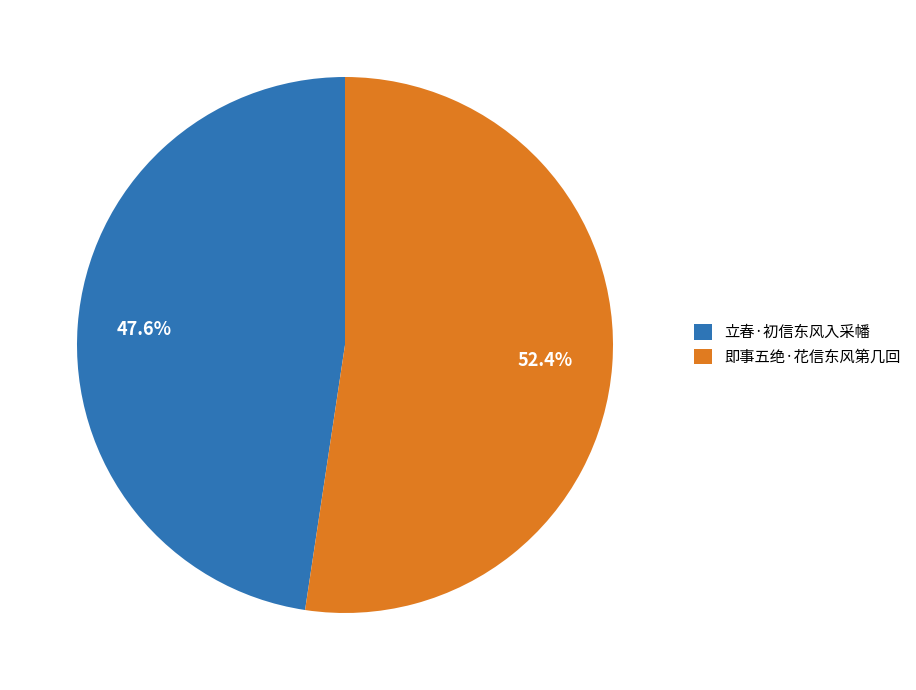

Is the sum of 即事五绝·花信东风第几回 and 立春·初信东风入采幡 greater than half?

Yes